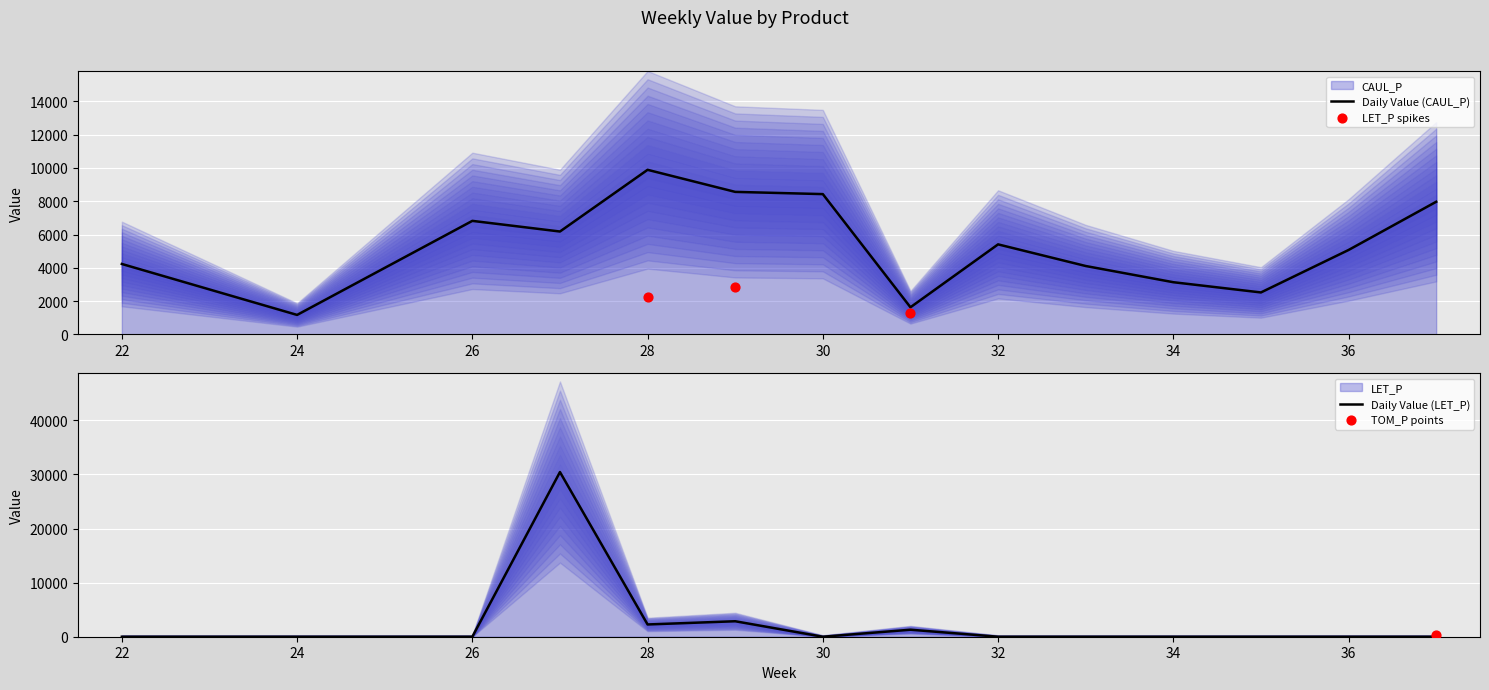

What is the total value across all series at 32?

2901.7